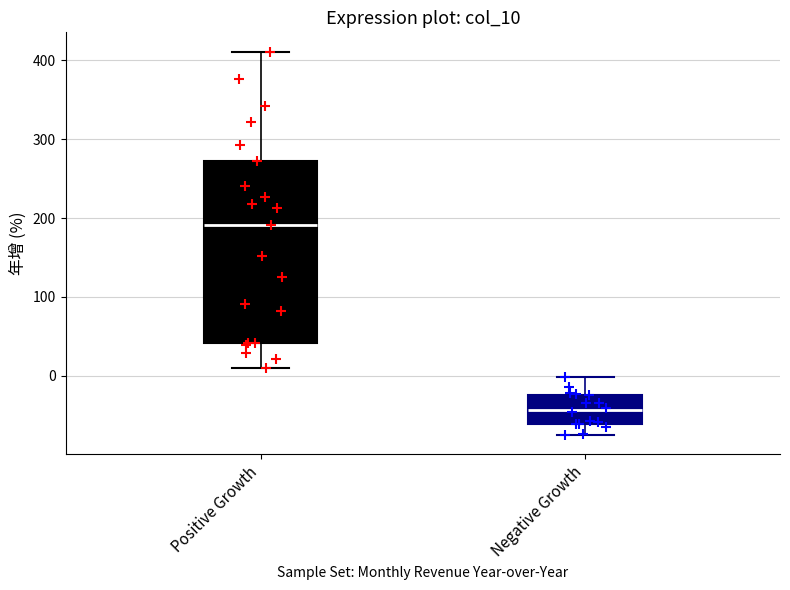

Where is the lower edge of the box for Positive Growth on the y-axis? The values are not printed on the chart, so give them approximately, as read against the axis.

40